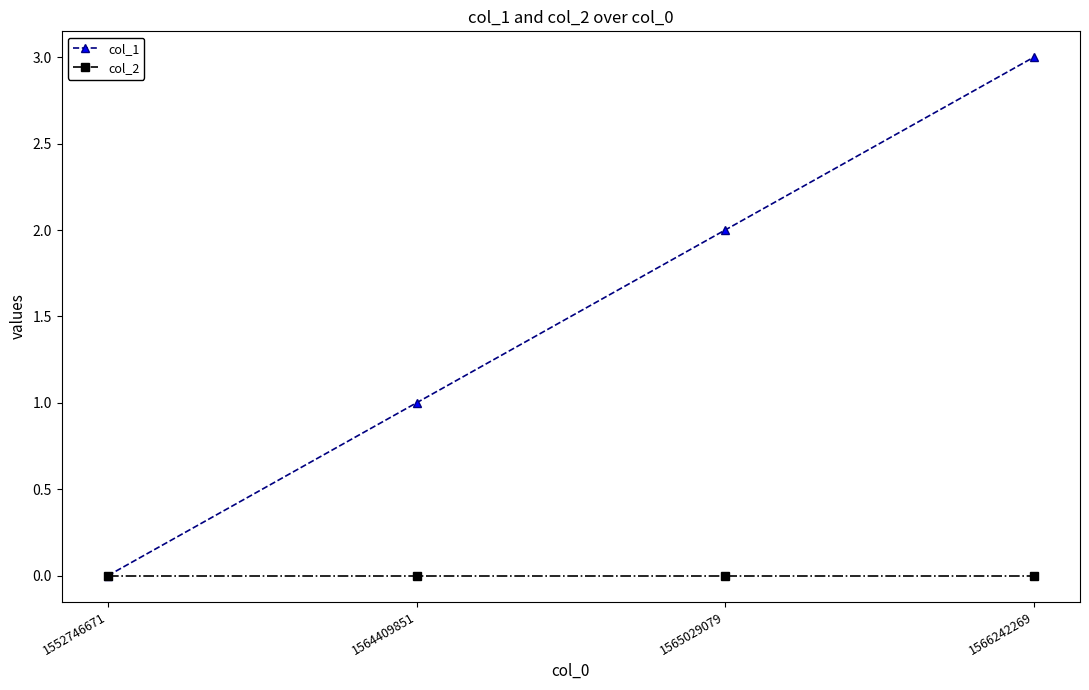

Which series has the largest total across all categories?

col_1